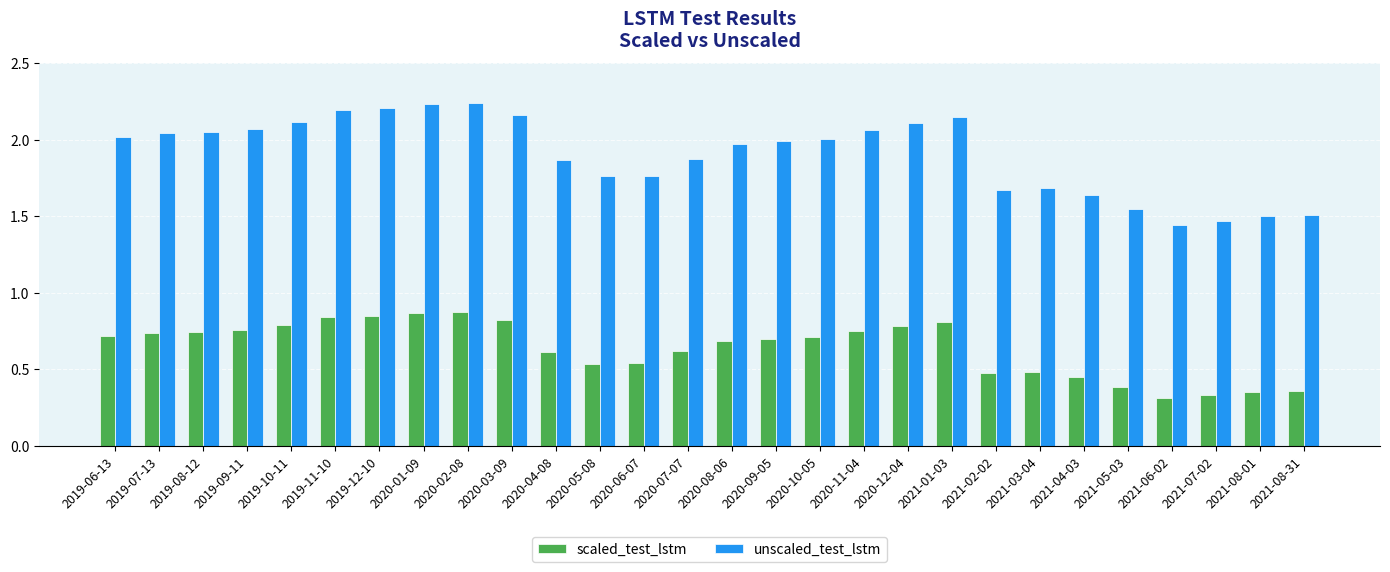

How many groups of bars are there?

28